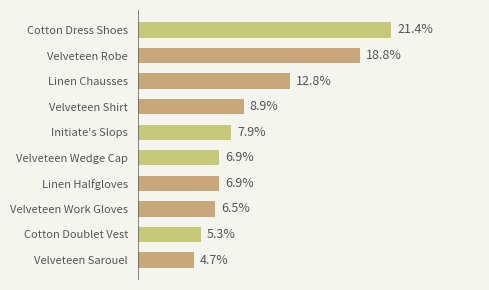

Does the chart contain any negative values?

No